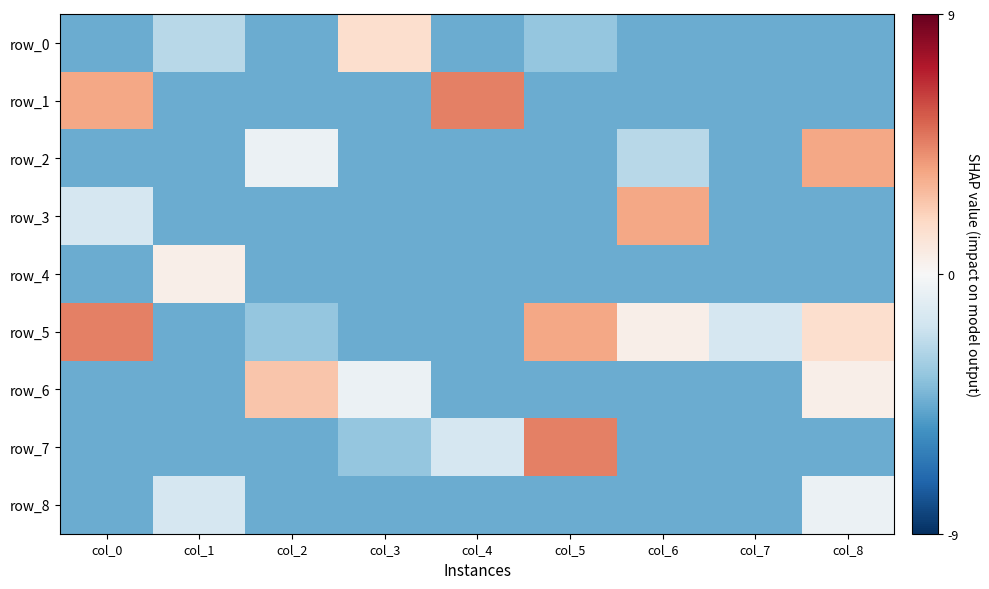

What is the total value across all series at col_5?

-22.5